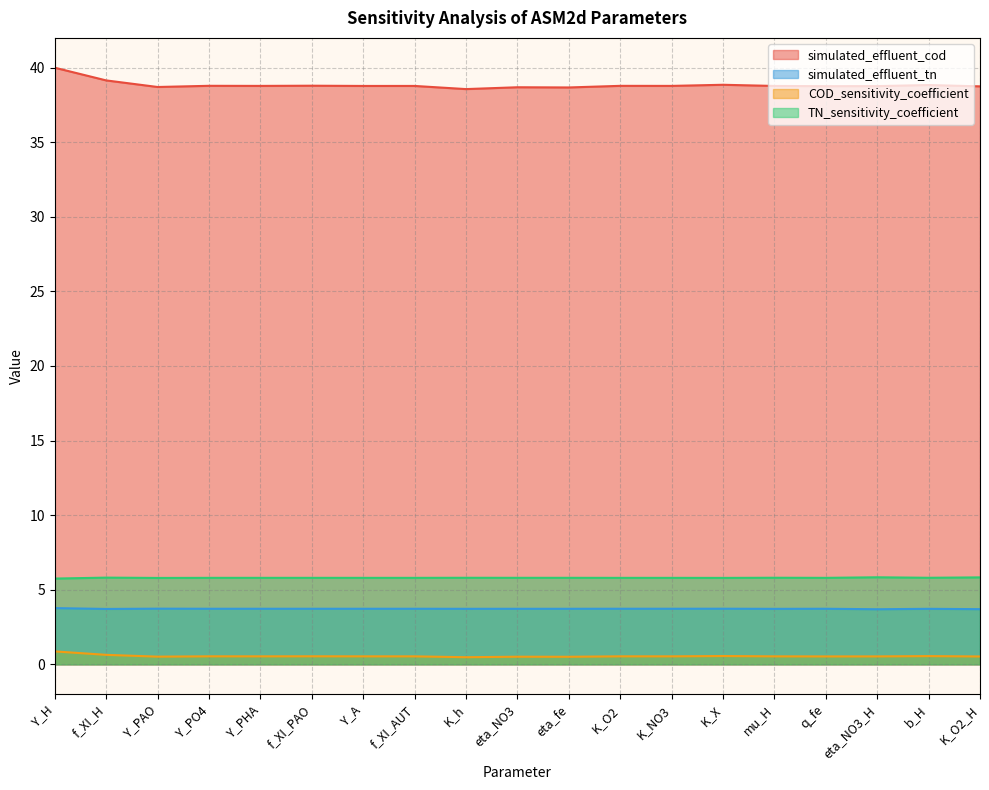

How many lines are shown in the chart?

4